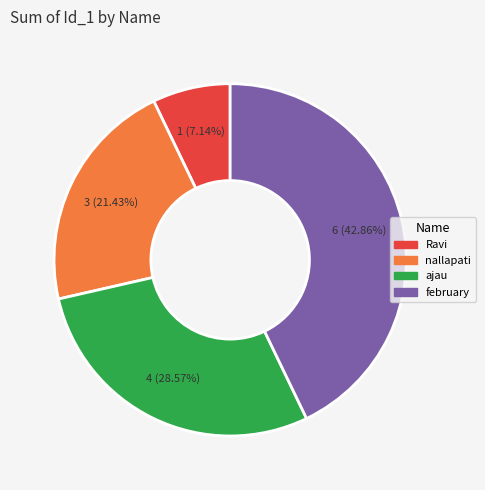

Which category has the biggest portion of the pie?

february